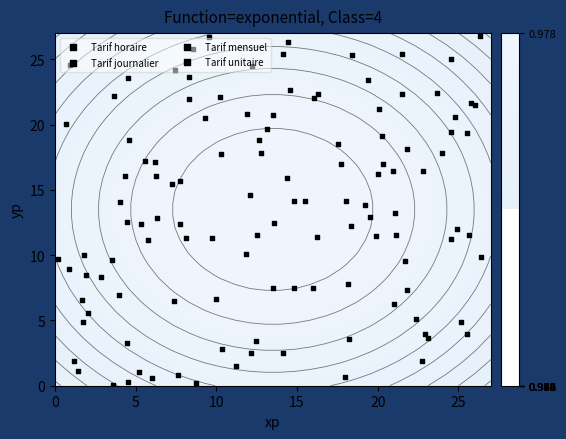

Rank the series by their maximum value, from highest to lowest.

Tarif mensuel, Tarif unitaire, Tarif journalier, Tarif horaire